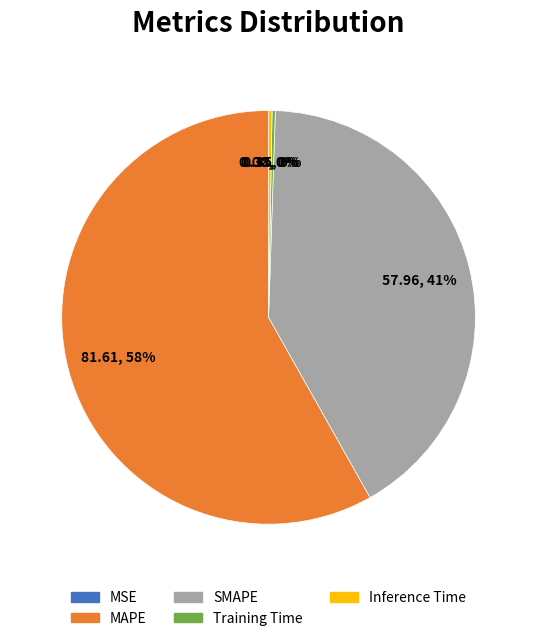

True or false: MAPE accounts for 45% of the total.

False